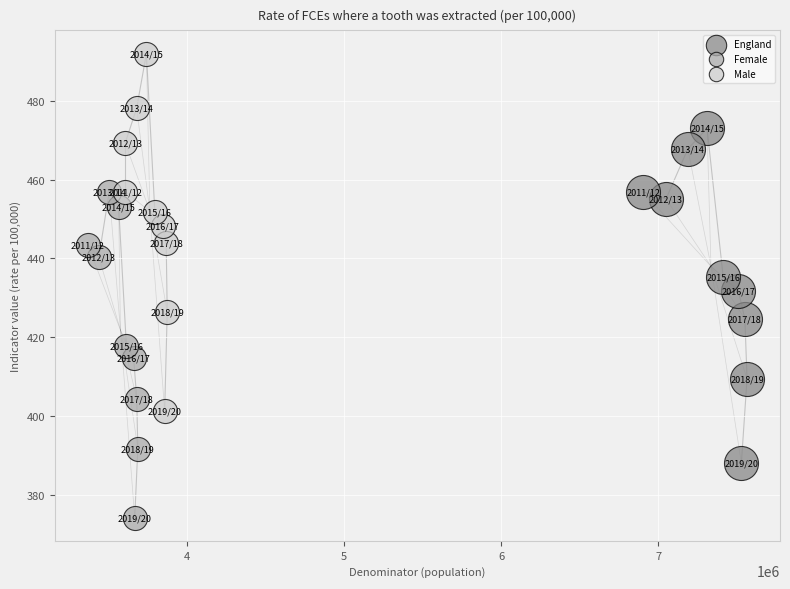

What are all the series names shown in the legend?

England, Female, Male